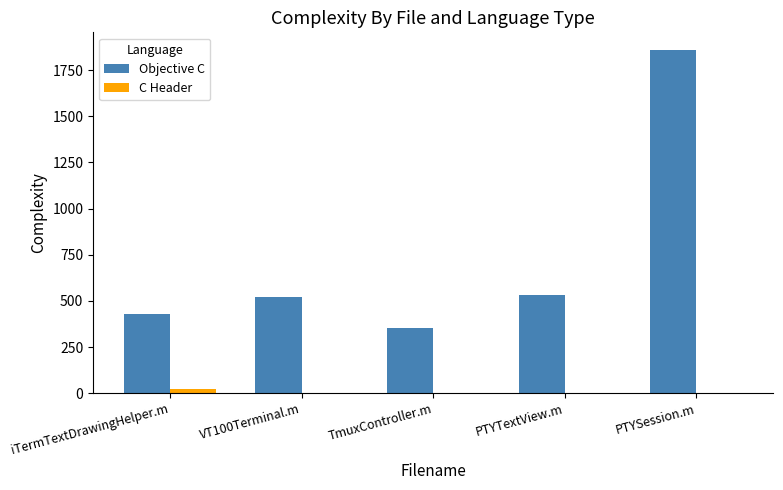

Which series has the largest total across all categories?

Objective C